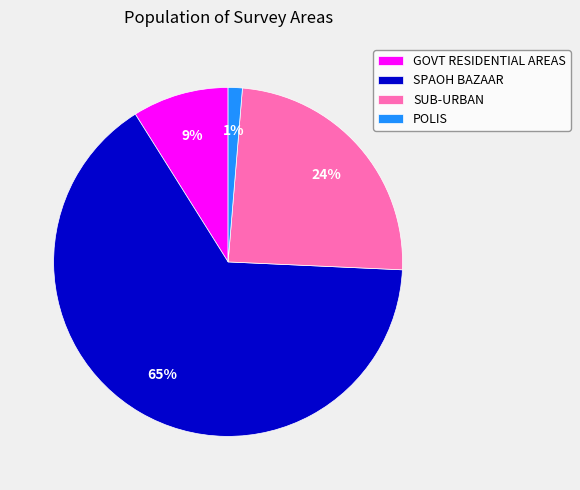

Which category has the biggest portion of the pie?

SPAOH BAZAAR